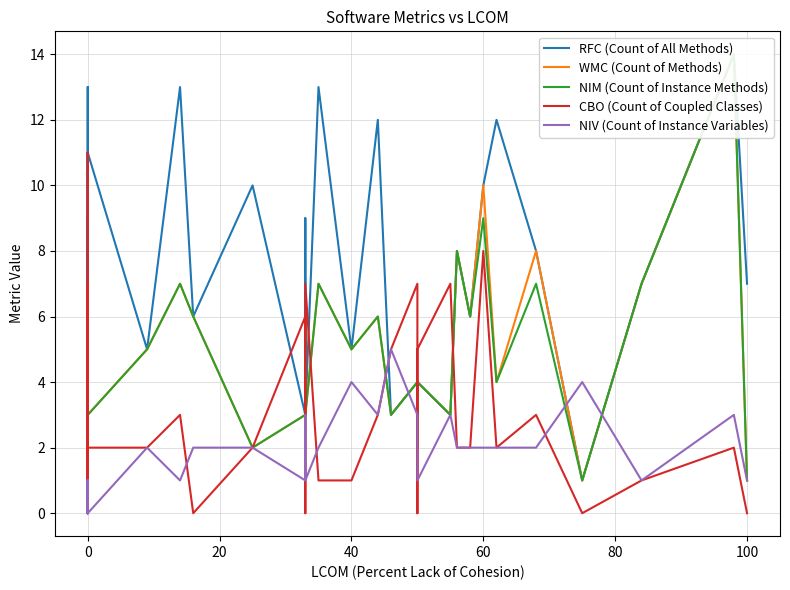

Which series has the largest total across all categories?

RFC (Count of All Methods)